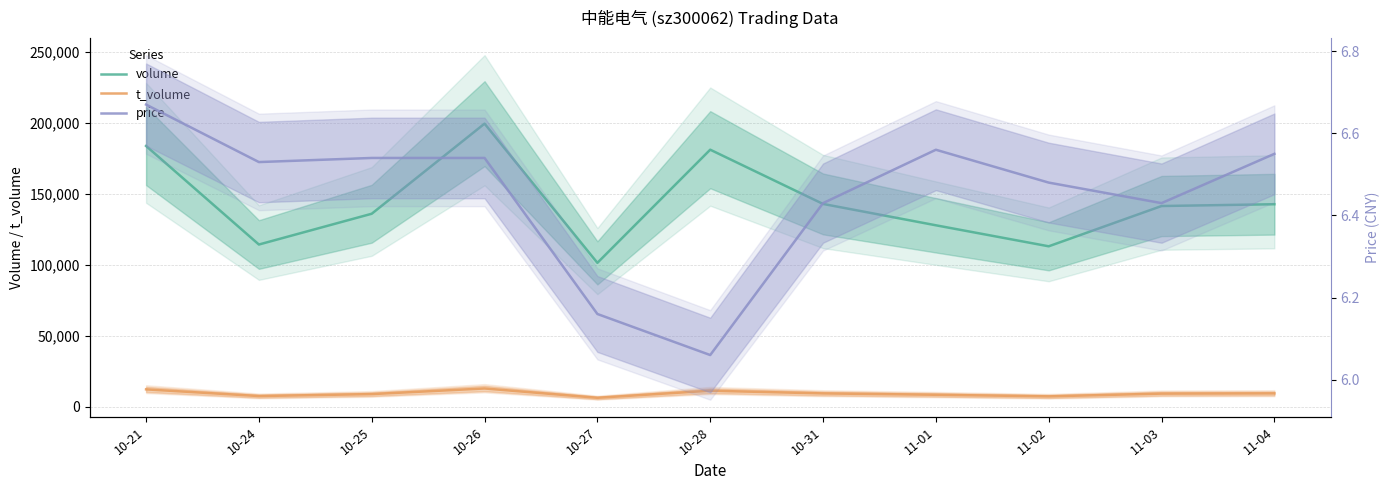

Is the value of t_volume at 10-24 greater than the value of price at 11-01?

Yes